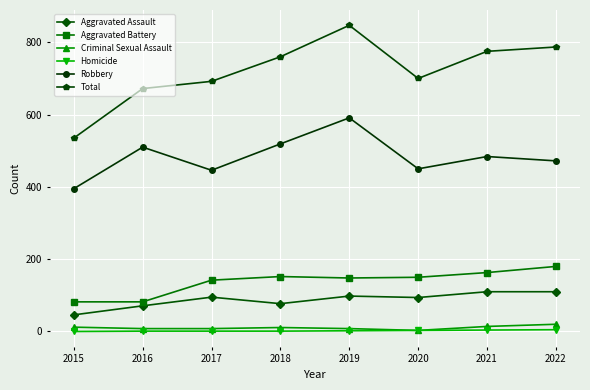

What are all the series names shown in the legend?

Aggravated Assault, Aggravated Battery, Criminal Sexual Assault, Homicide, Robbery, Total